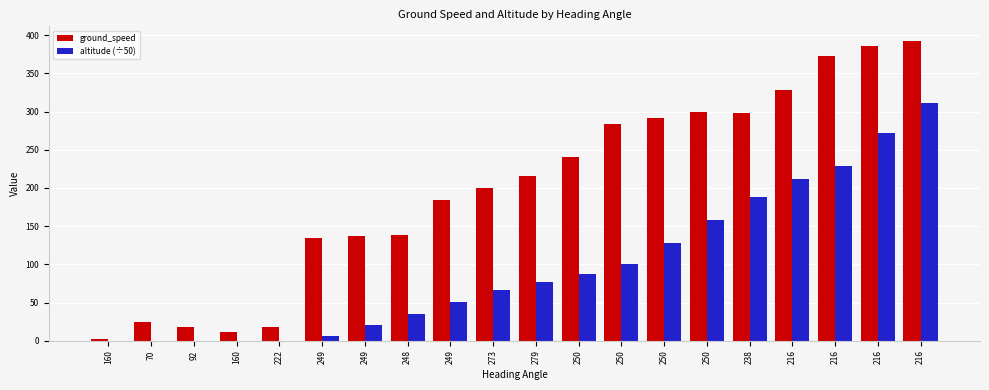

What is the average value of the ground_speed series?

198.8